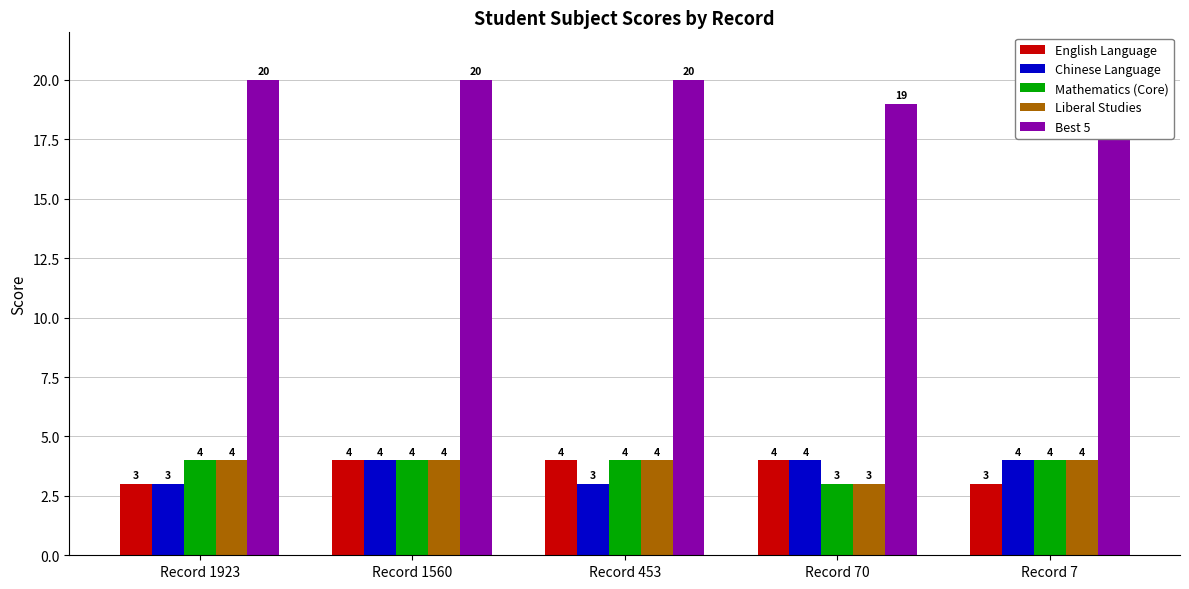

What is the approximate value of Liberal Studies at Record 70?

3